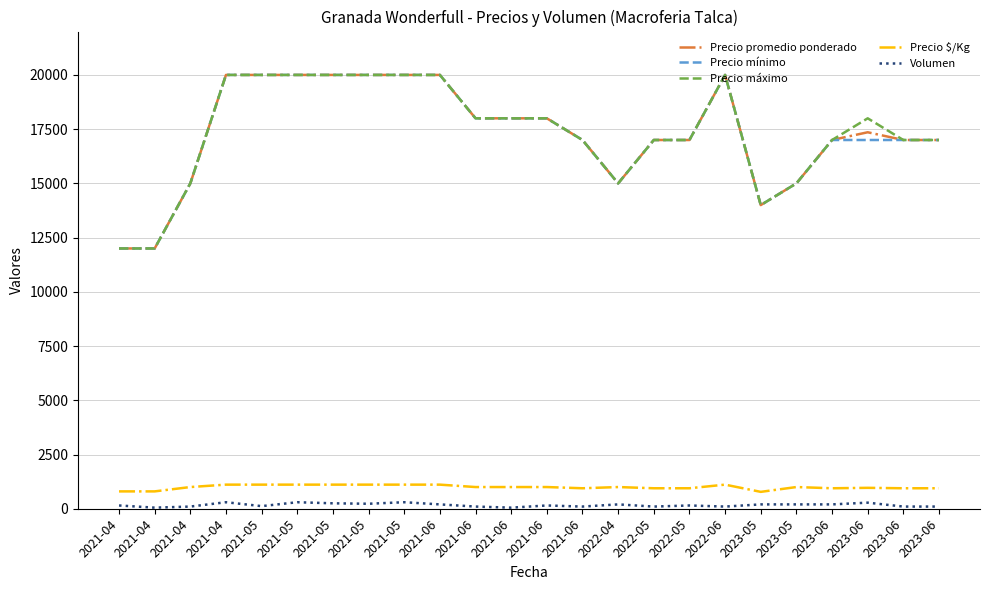

What is the difference between the Precio máximo values at 2021-05 and 2021-04?

8000